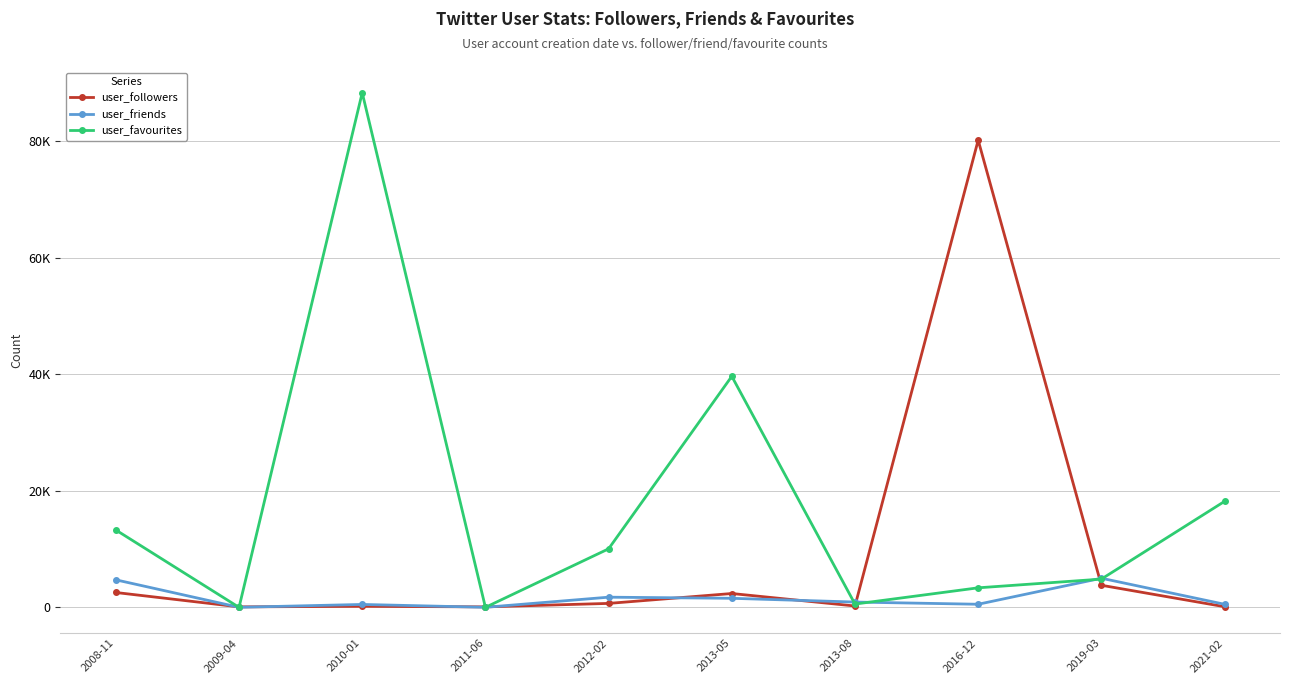

What is the sum of all user_friends values?

15512